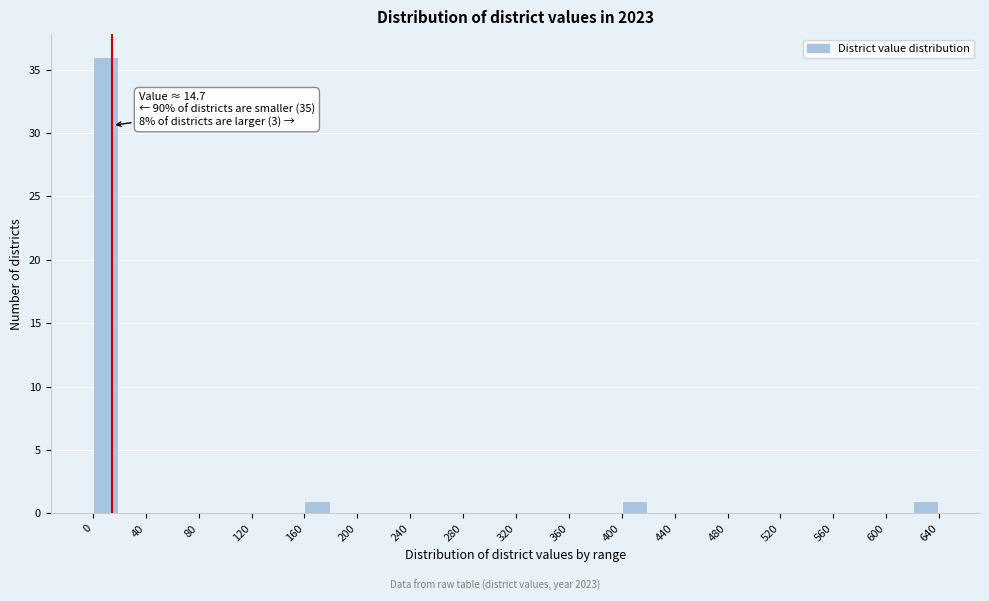

Which range on the x-axis has the tallest bar?

0 to 20